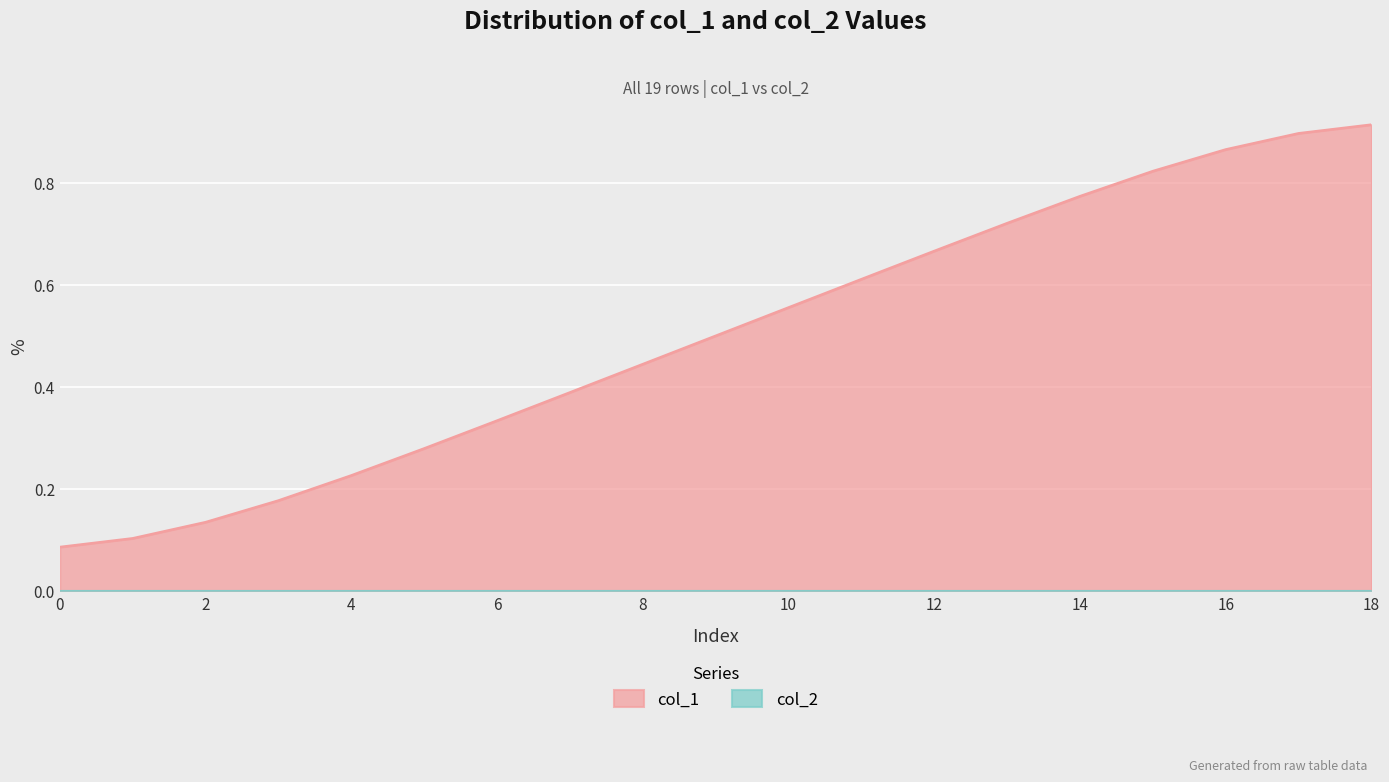

How many lines are shown in the chart?

2